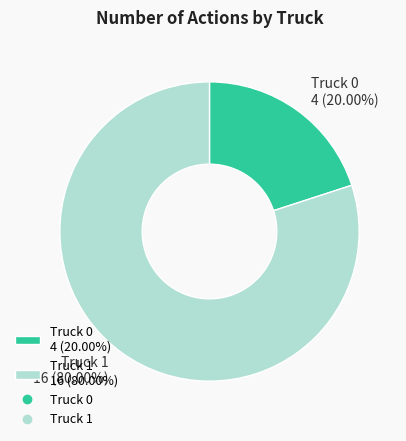

What portion of the pie excludes Truck 1?

20.0%